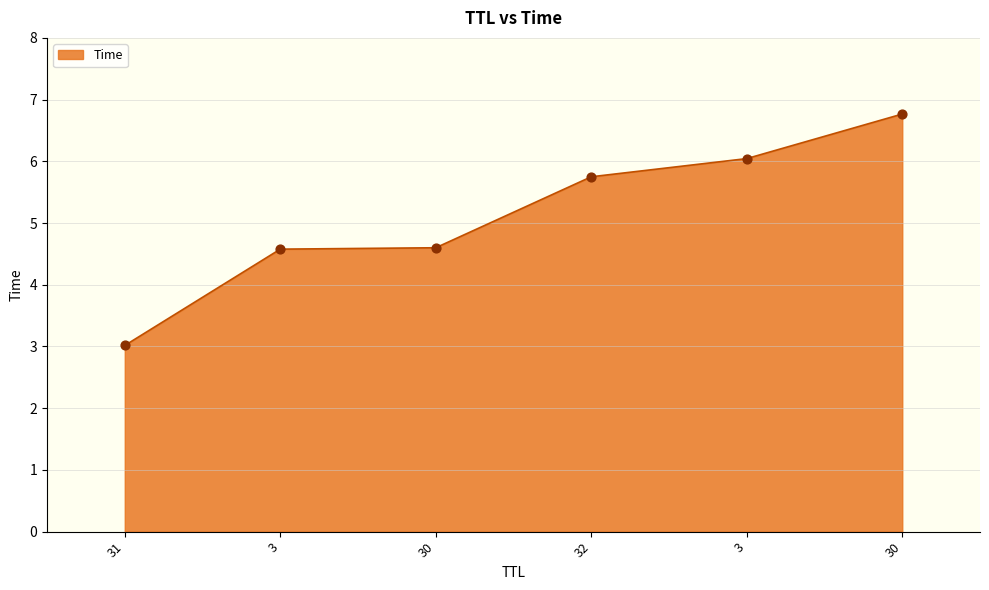

Between 30 and 3, which is larger?

30